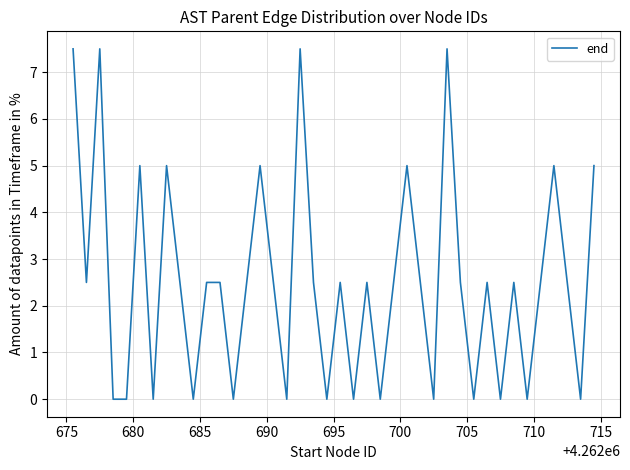

How many lines are shown in the chart?

1